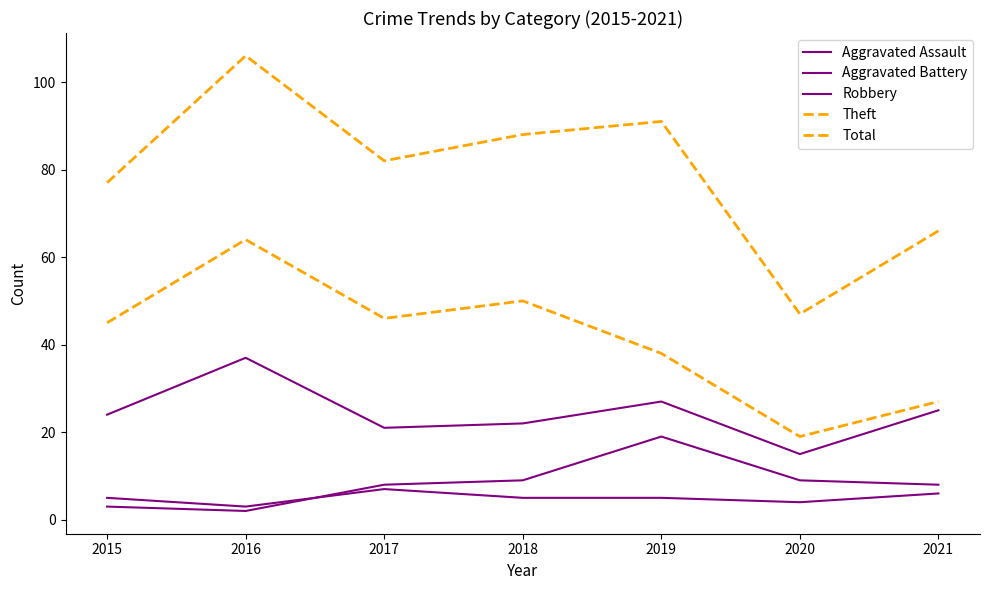

Is this an area chart (filled region under the line)?

No